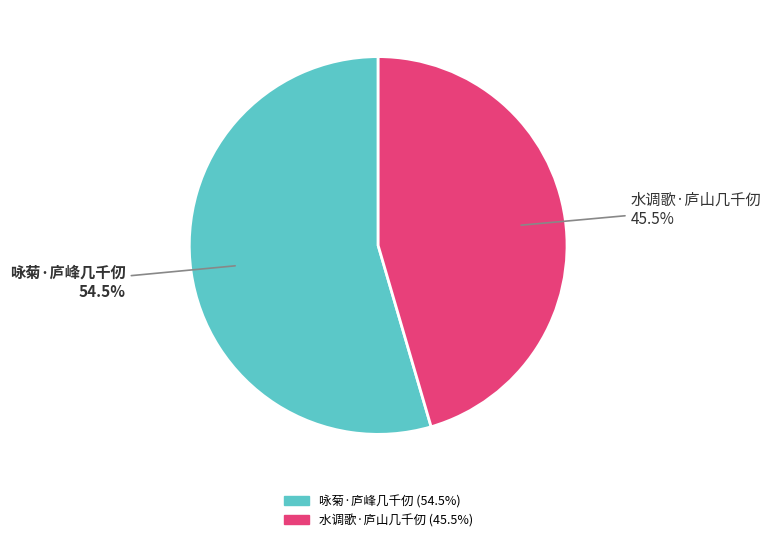

Which category has the biggest portion of the pie?

咏菊·庐峰几千仞